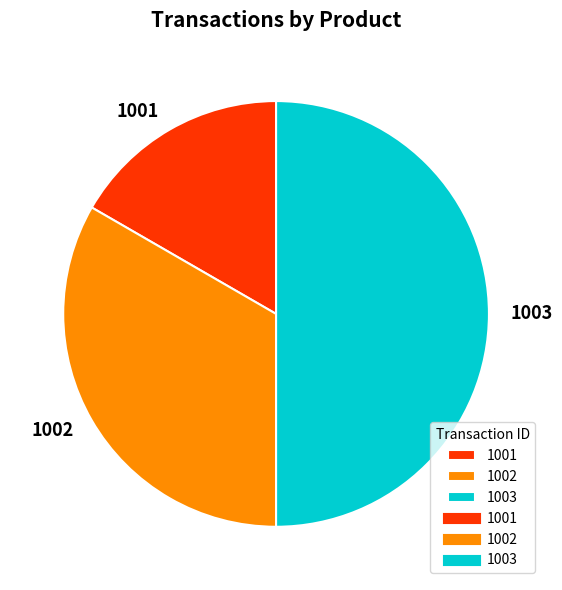

The 1001 slice represents 2% of the pie. True or false?

False